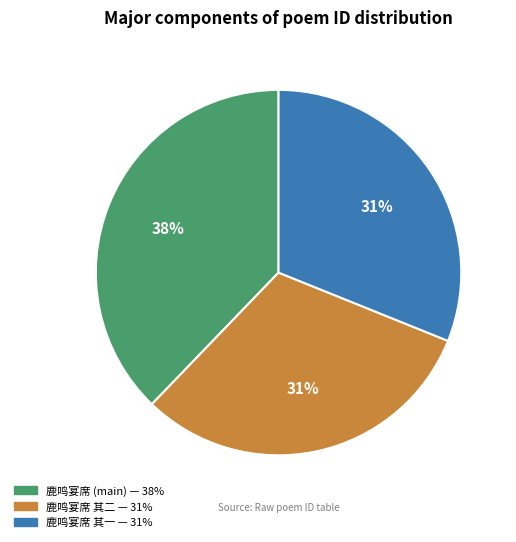

How many slices are in this pie chart?

3